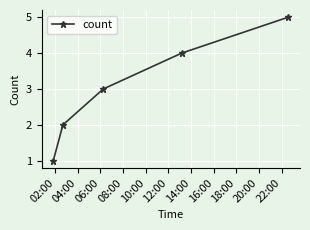

What is the minimum value shown in the chart?

1